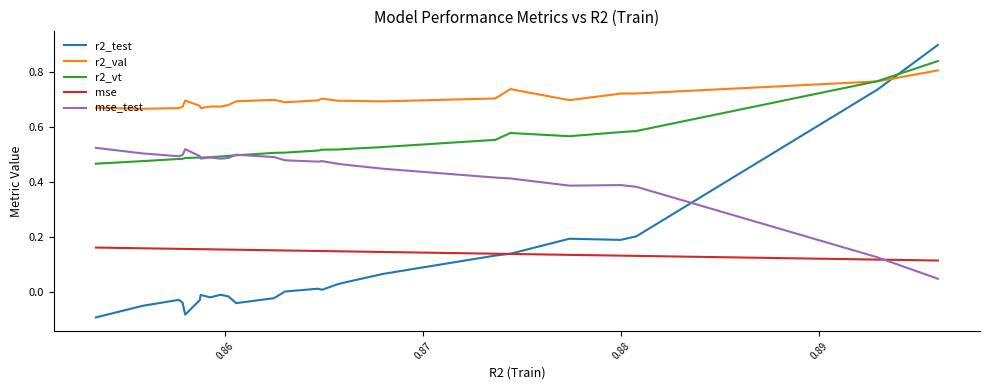

What is the sum of all r2_test values?

2.2